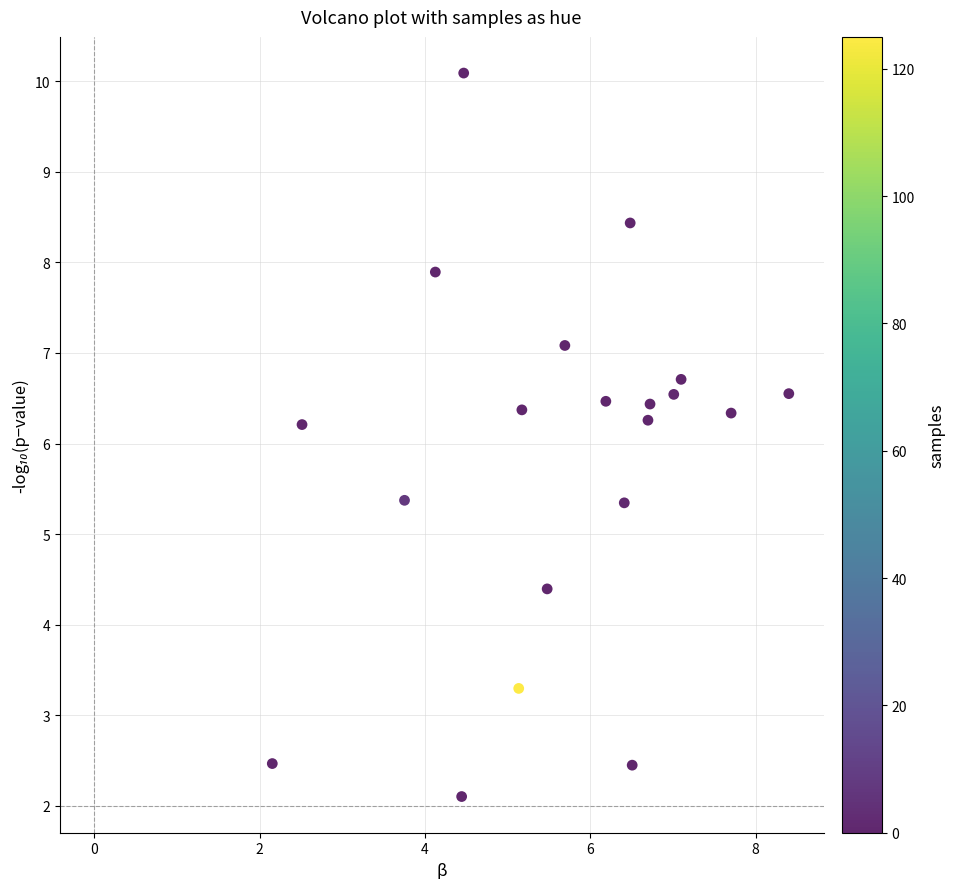

What is the range of Y values (max minus min)?

8.0